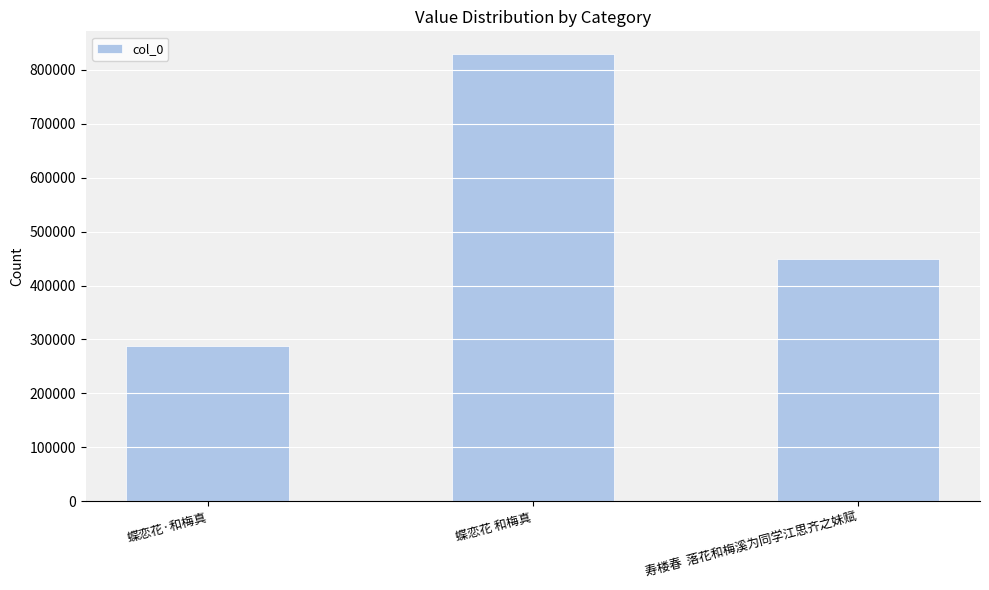

What is the approximate value at 蝶恋花·和梅真, to the nearest 100?

288500